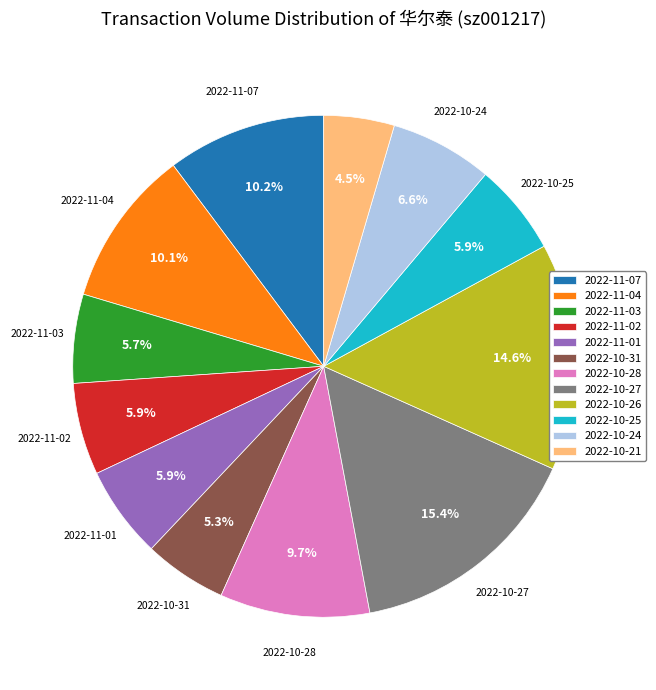

To the nearest percent, what is the difference between the largest and smallest slice percentages?

11%